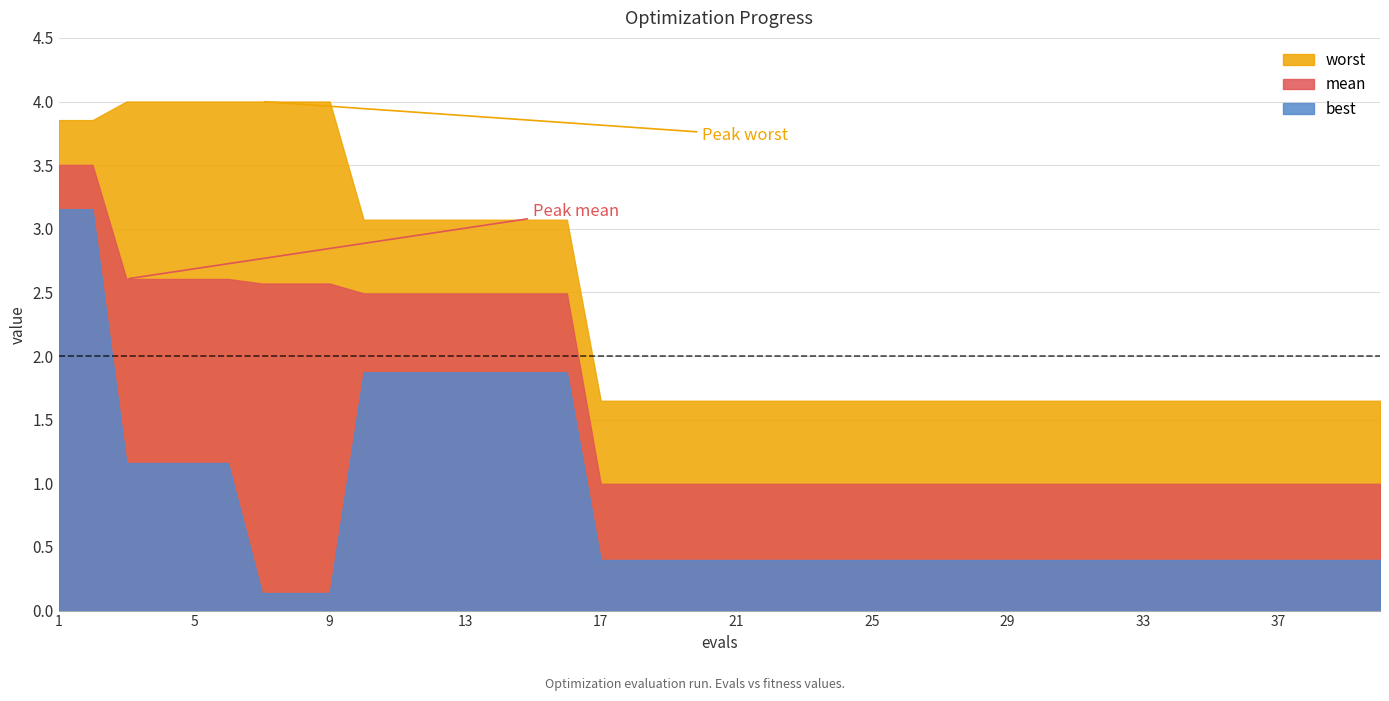

True or false: mean and best cross at least once.

False